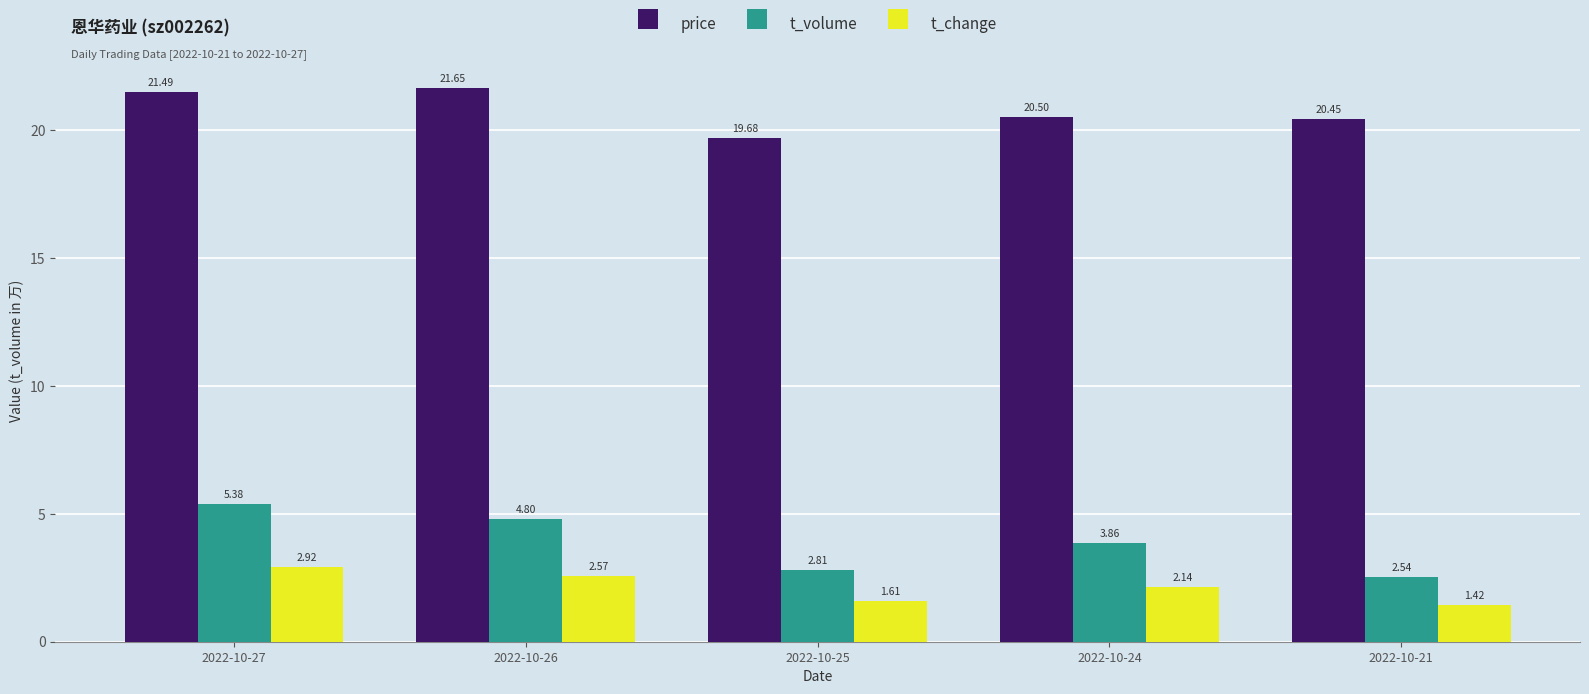

What is the value of the price bar at the 1st from the left?

21.5